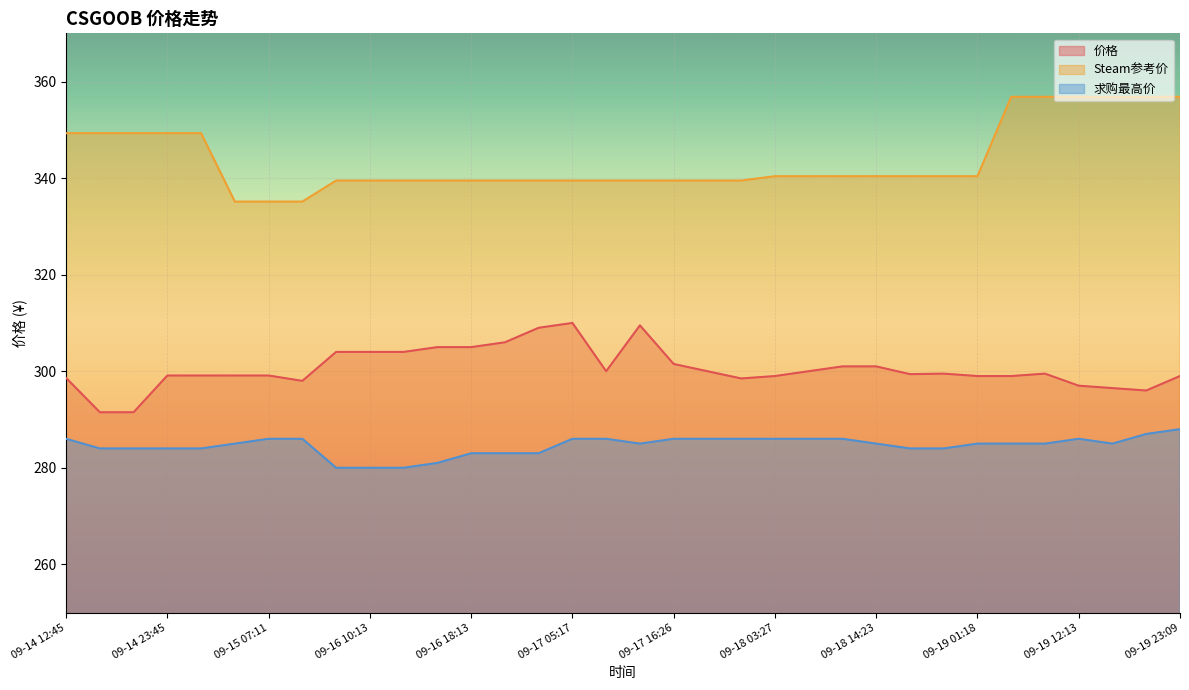

What are all the series names shown in the legend?

价格, Steam参考价, 求购最高价